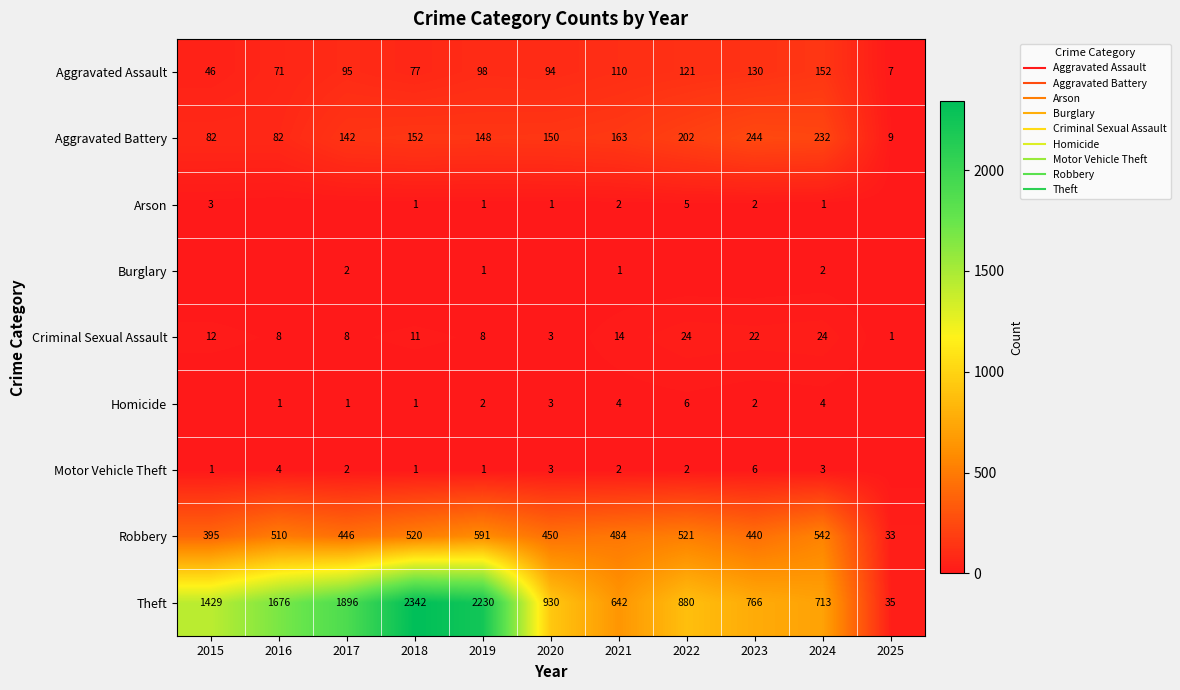

At which category is the sum across all series the highest?

2018